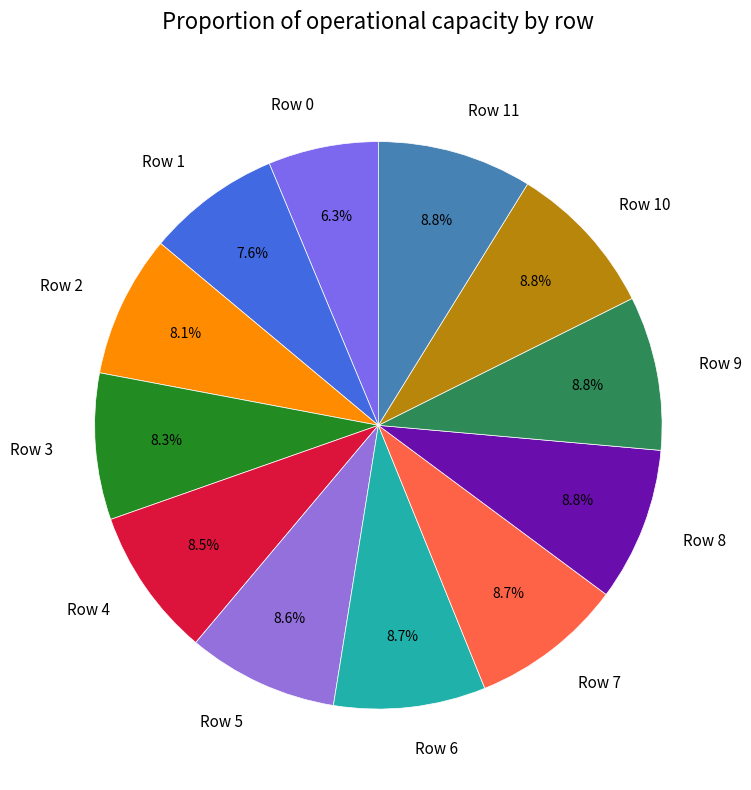

Combined, do Row 8 and Row 0 account for over 50%?

No